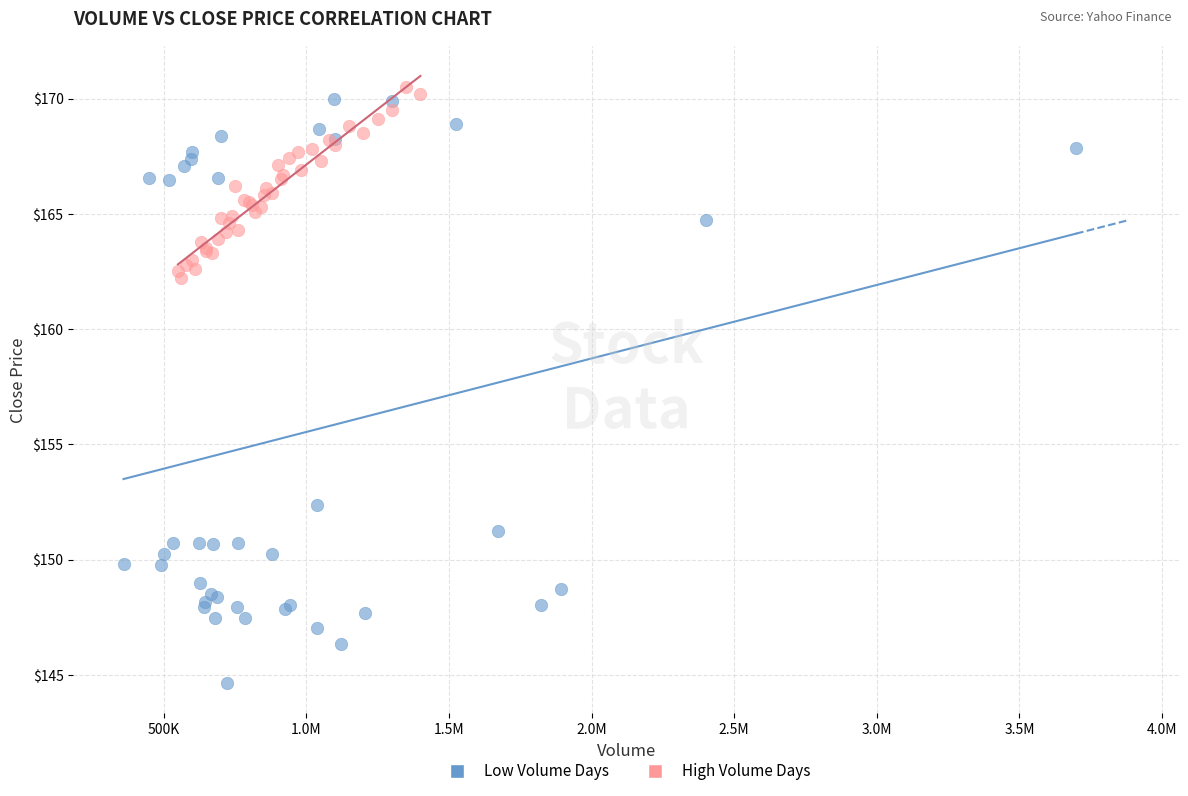

Which series contains the lowest Y value?

Low Volume Days